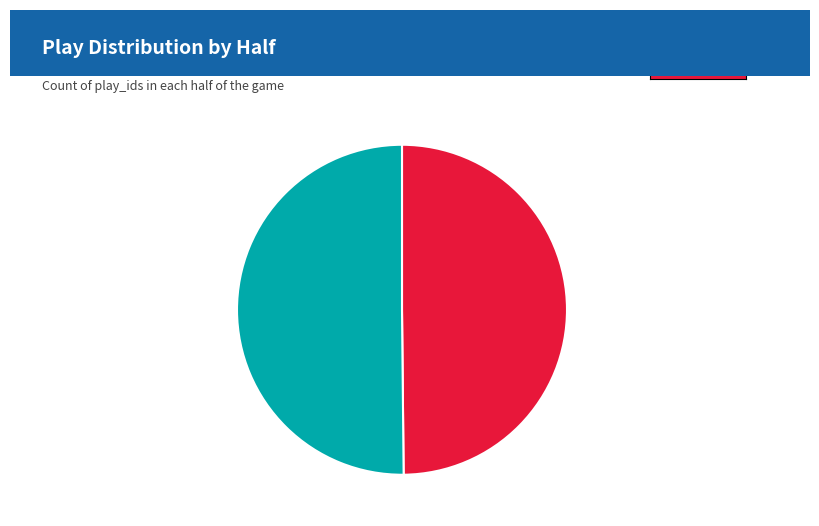

Approximately how many times larger is the value at Half 2 compared to Half 1?

1.0